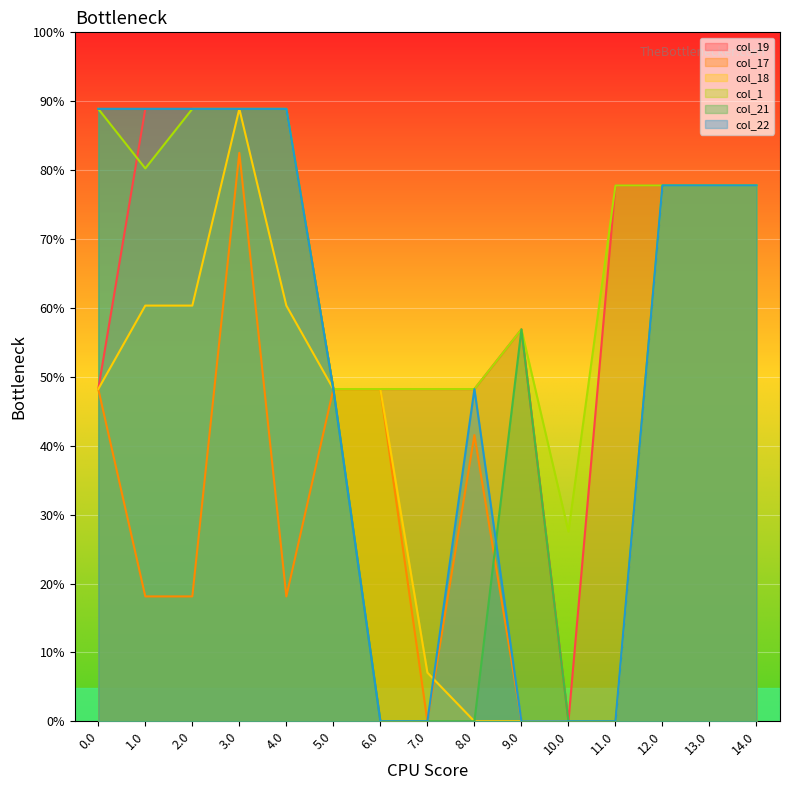

How many col_21 values are between 0 and 400?

15